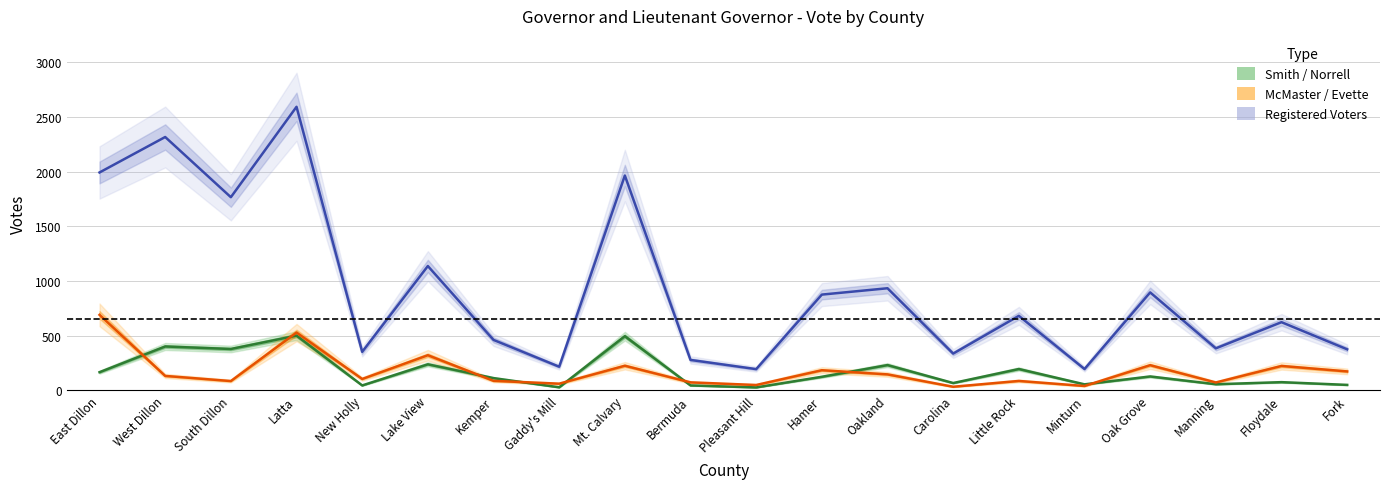

How many interior local peaks does the Smith / Norrell series have?

8